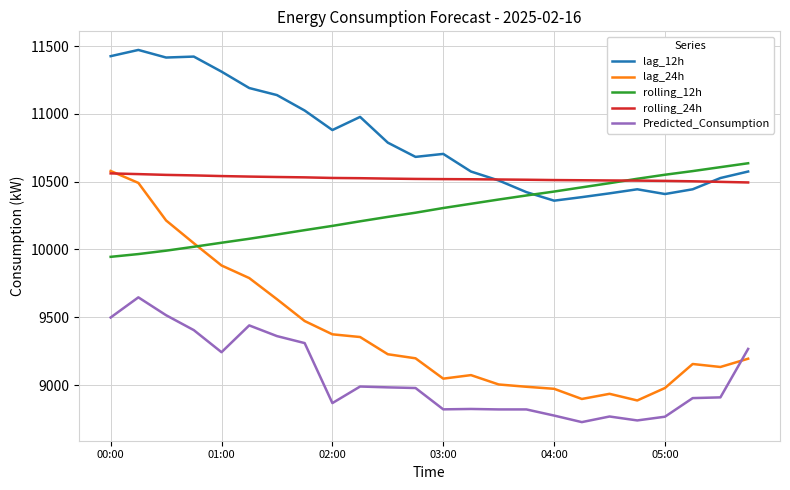

Which series has the largest total across all categories?

lag_12h